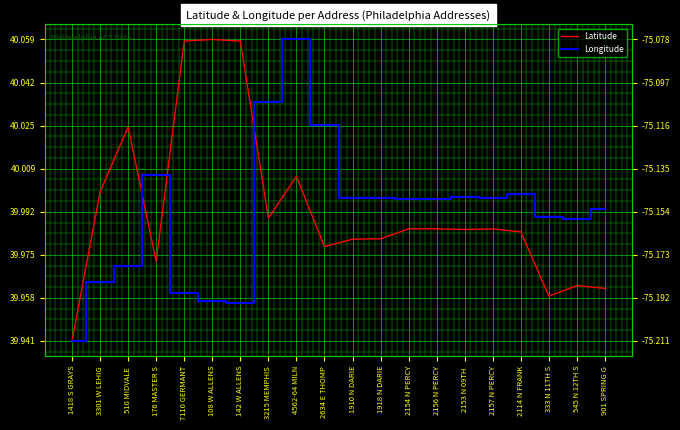

What is the greatest value displayed?

40.1